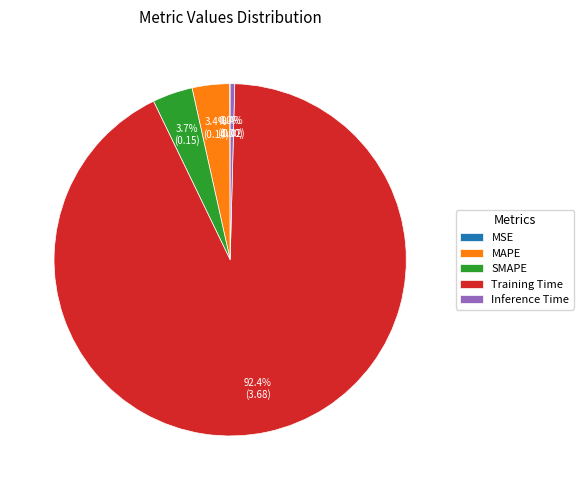

Which has a higher value, Inference Time or MAPE?

MAPE